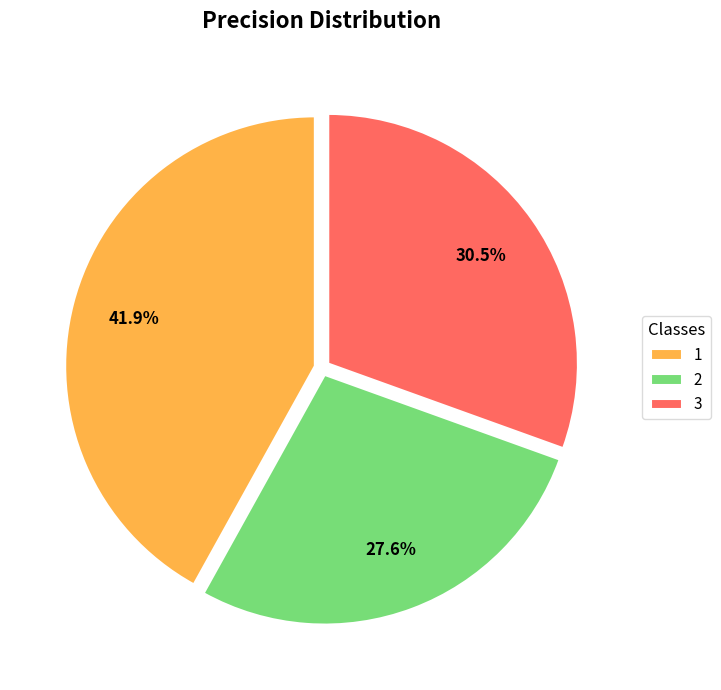

What is the total percentage of 1 and 3?

72.4%